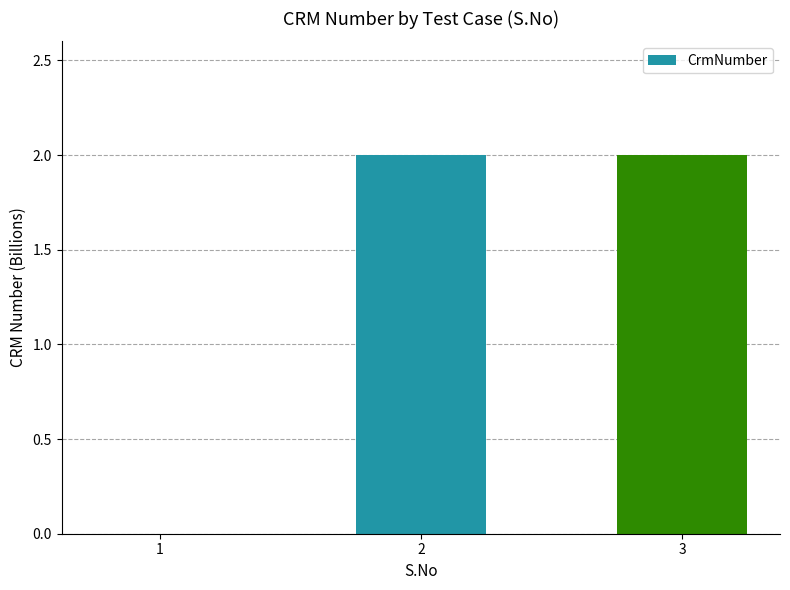

The value at 3 is 2.0. True or false?

True